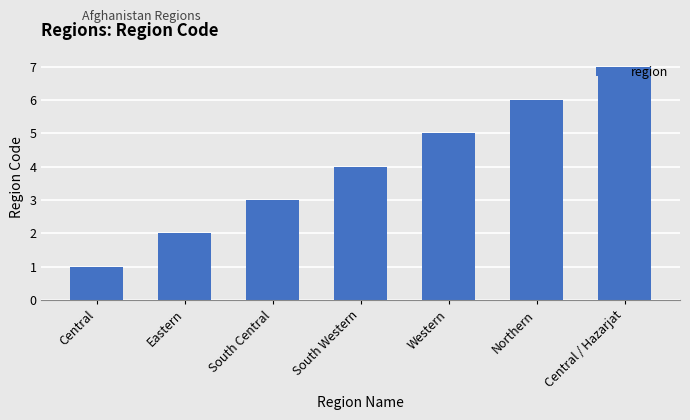

The value at South Western is 2. True or false?

False